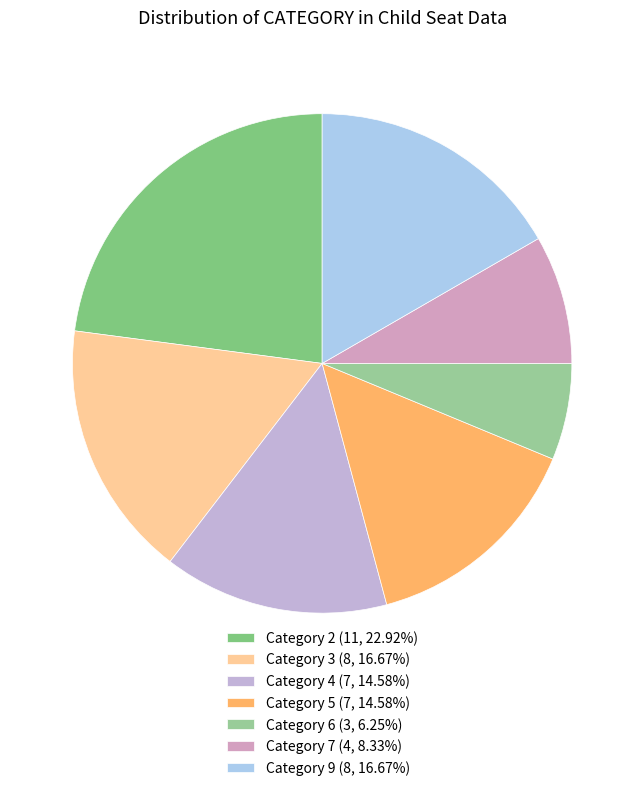

Does Category 3 account for over 50% of the chart?

No